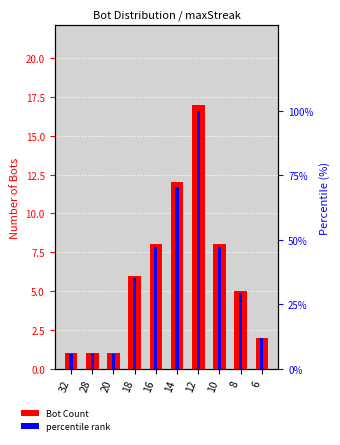

Which series has the largest range (max minus min)?

Percentile (%)